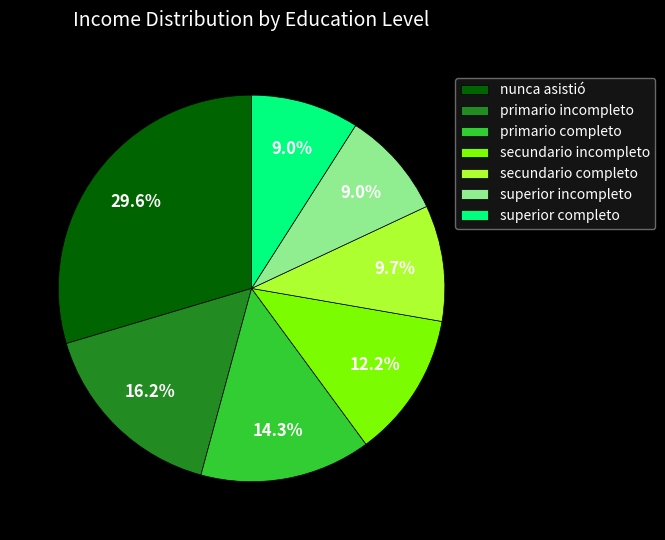

Which has a higher value, superior incompleto or primario completo?

primario completo